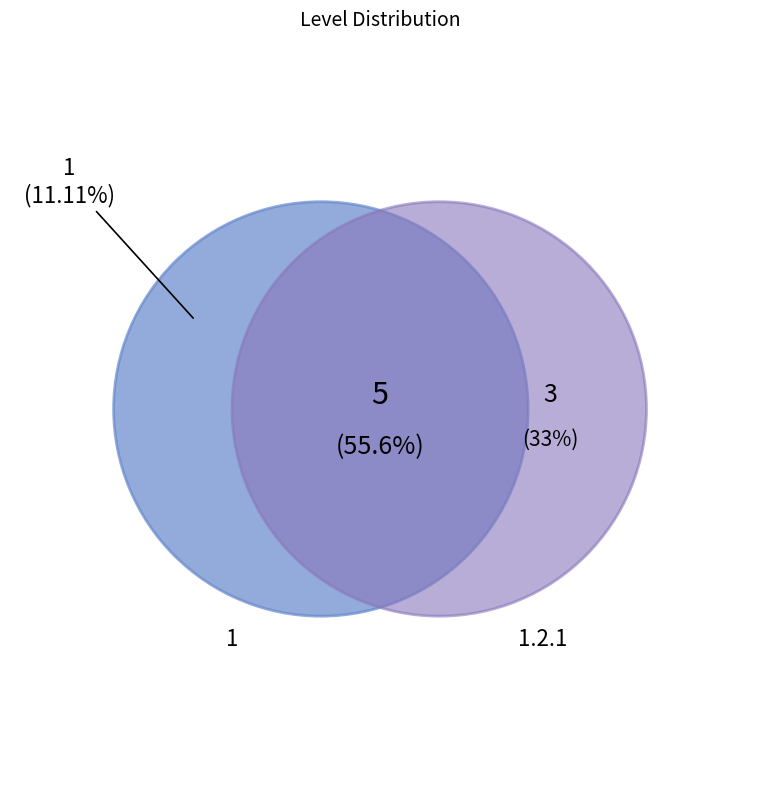

To the nearest percent, what portion does 1.2.1 represent?

33%